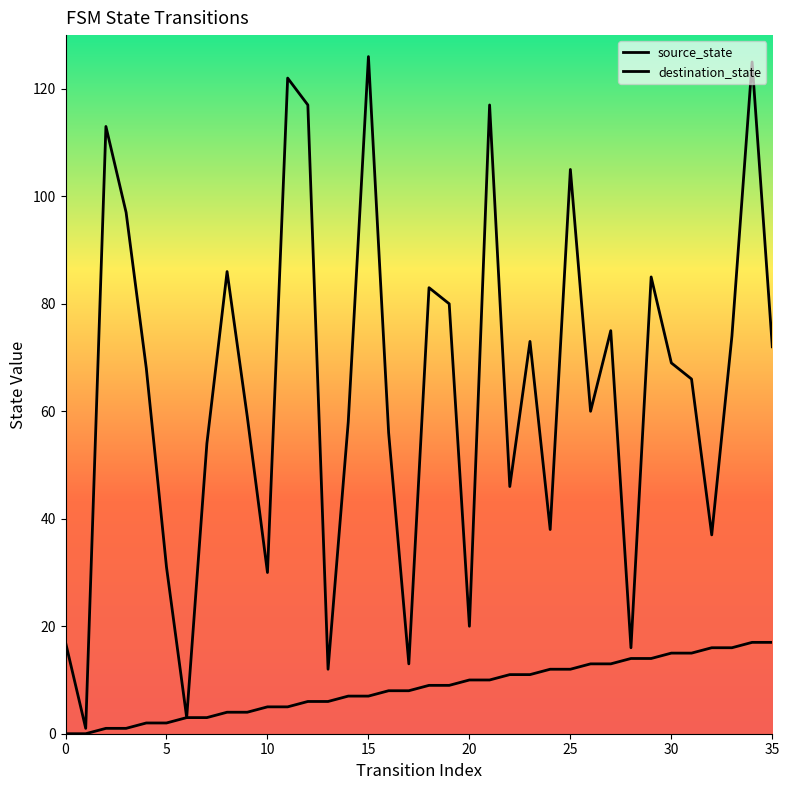

What is the label of the 7th point from the right?

29